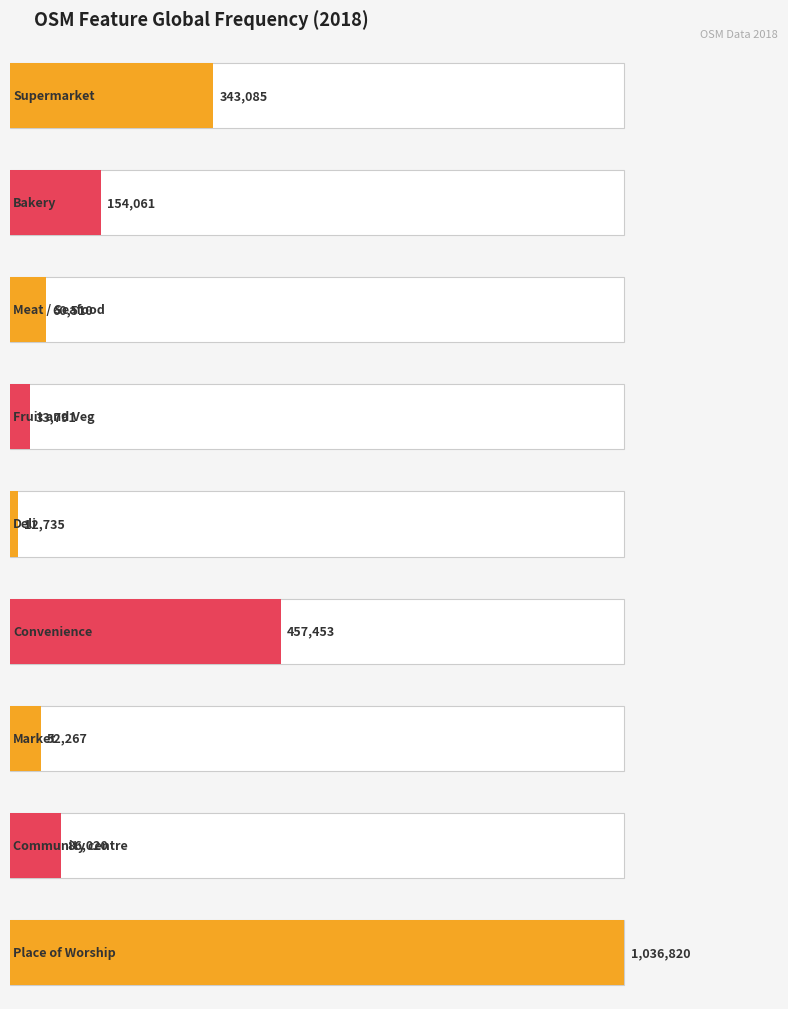

What is the label of the 8th bar from the left?

Community centre